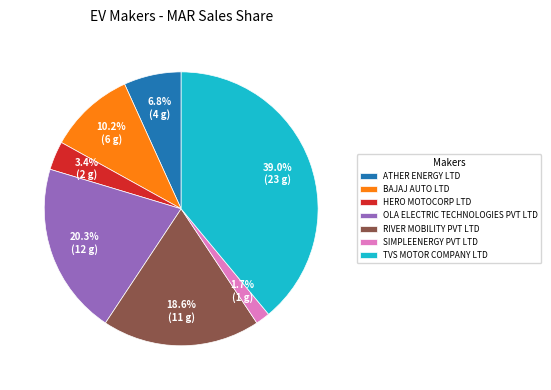

To the nearest percent, what percentage of the pie is SIMPLEENERGY PVT LTD?

2%